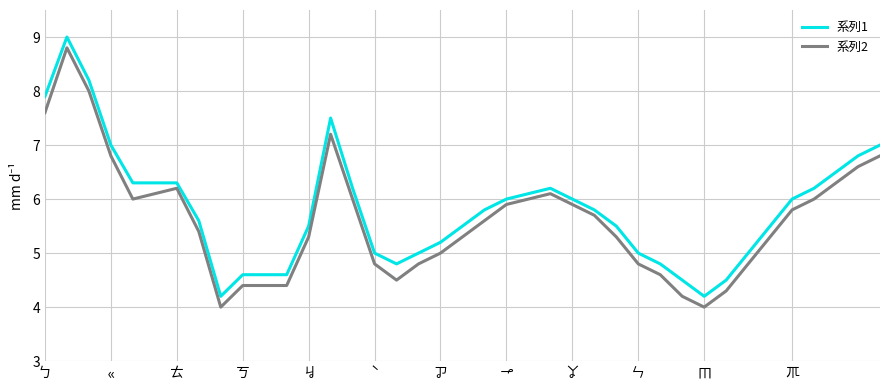

True or false: 系列1 and 系列2 intersect in this chart.

False